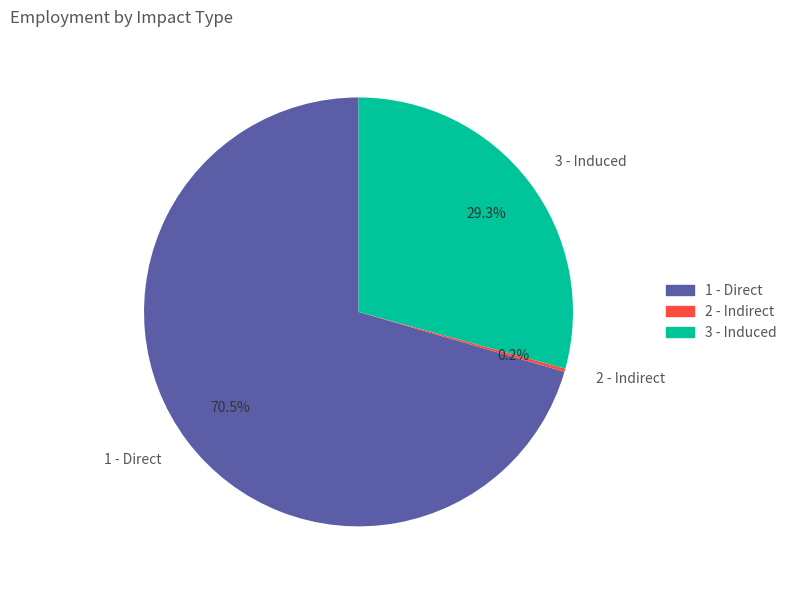

What is the ratio of the value at 1 - Direct to the value at 3 - Induced?

2.4